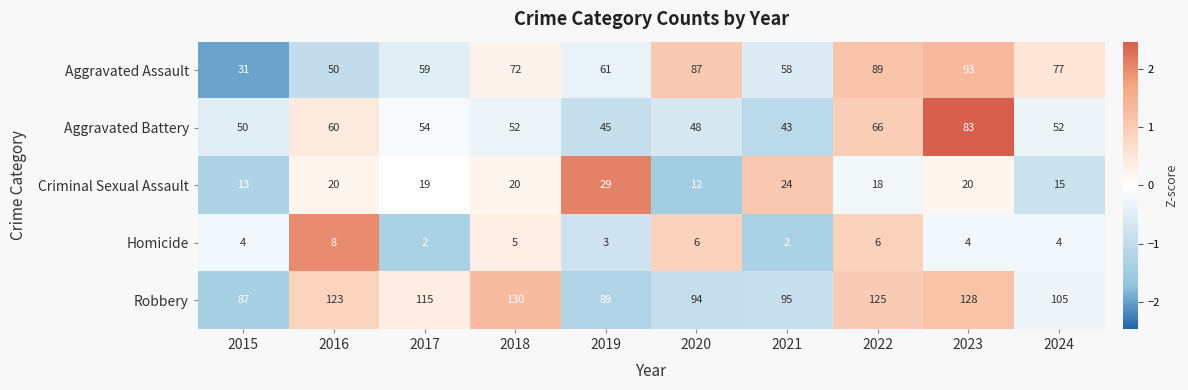

Is the value of Criminal Sexual Assault at 2021 greater than the value of Aggravated Battery at 2016?

No